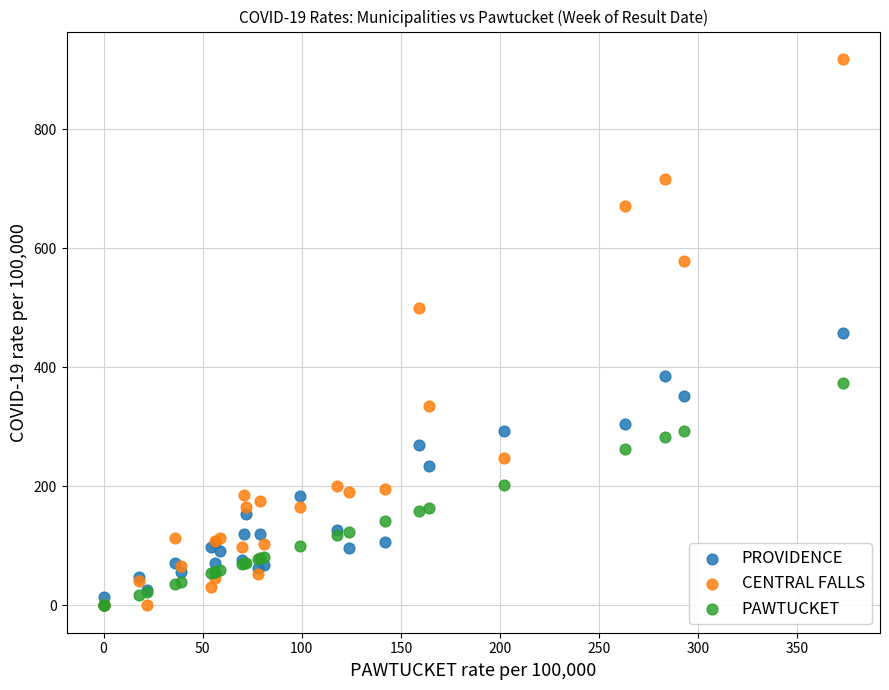

What are all the series names shown in the legend?

PROVIDENCE, CENTRAL FALLS, PAWTUCKET